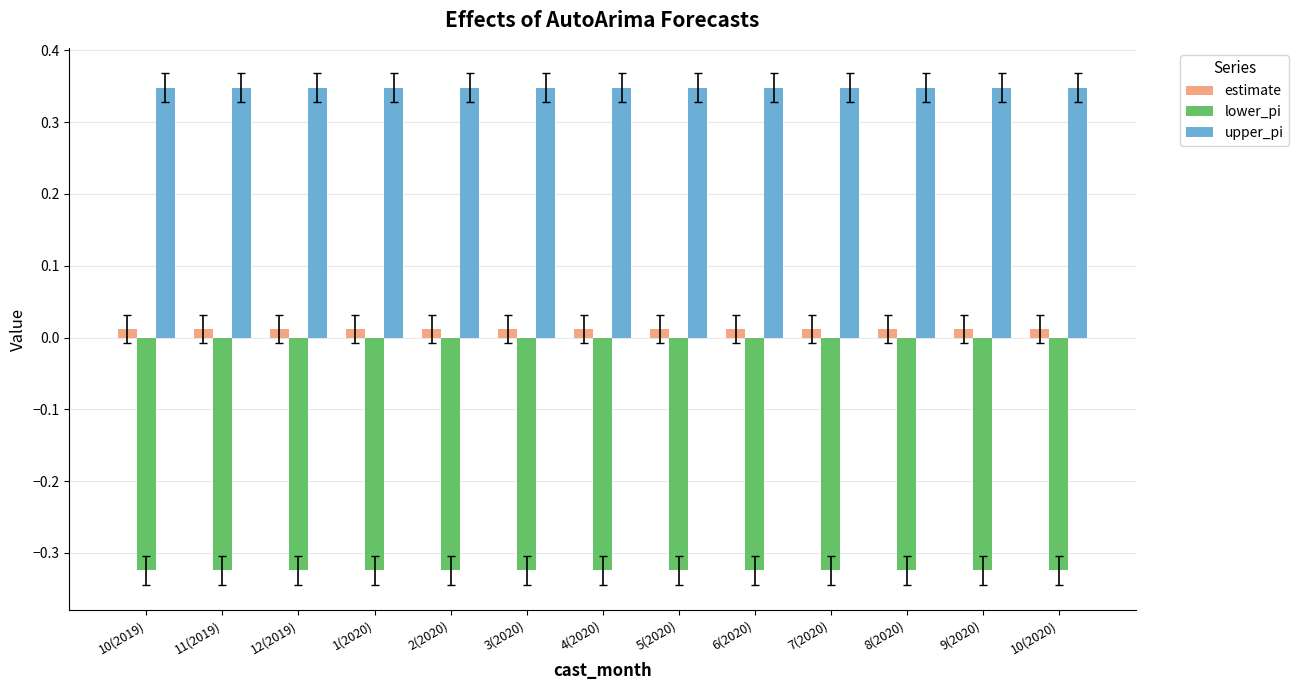

What are all the series names shown in the legend?

estimate, lower_pi, upper_pi